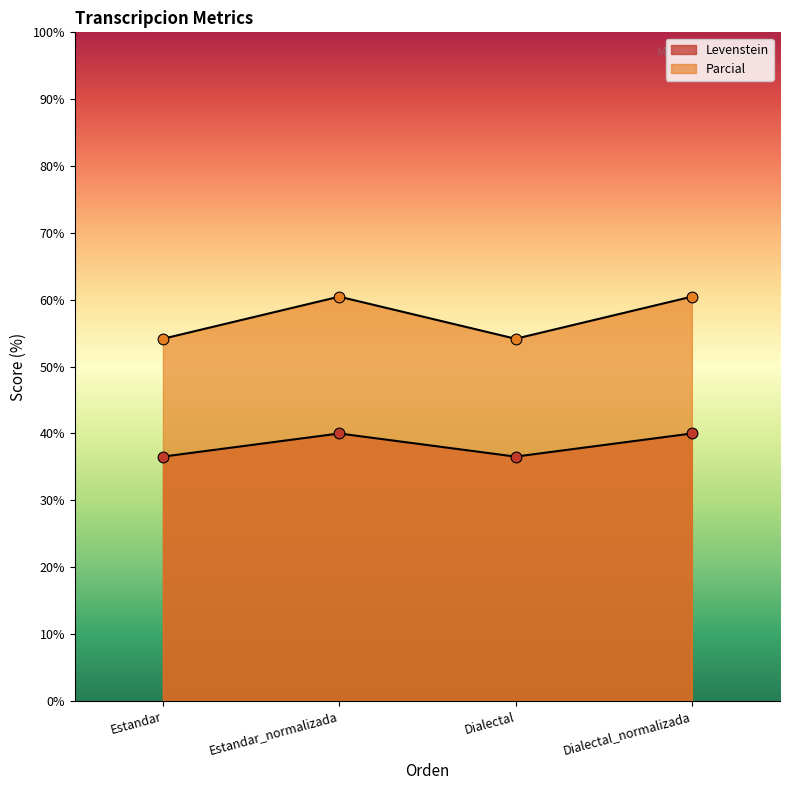

At which category is the sum across all series the highest?

Estandar_normalizada